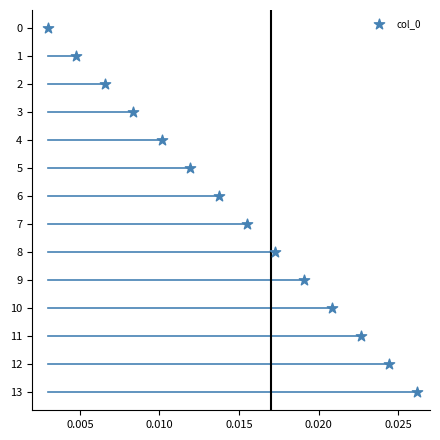

What is the range of Y values (max minus min)?

13